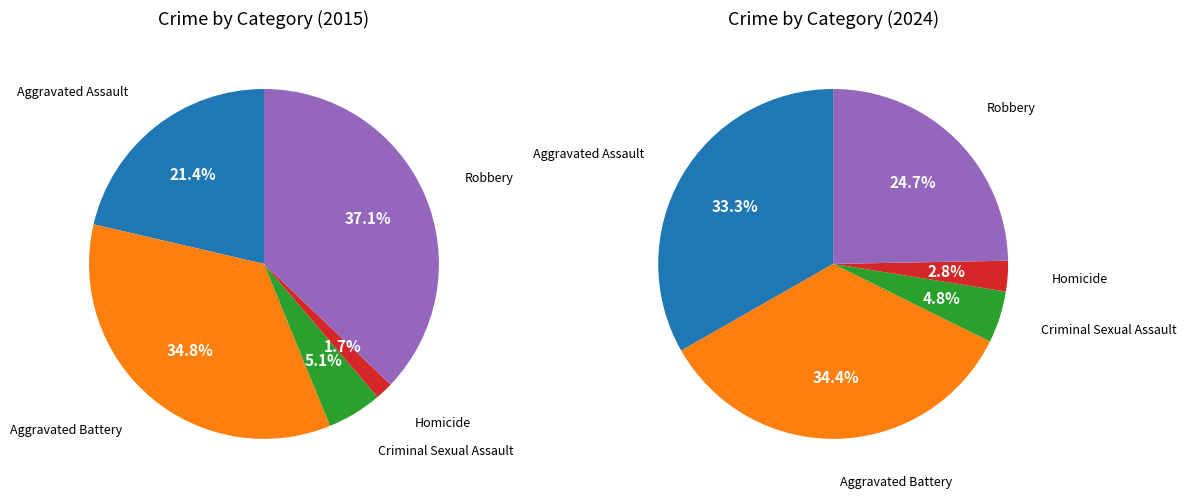

To the nearest percent, what is the average slice percentage?

20%